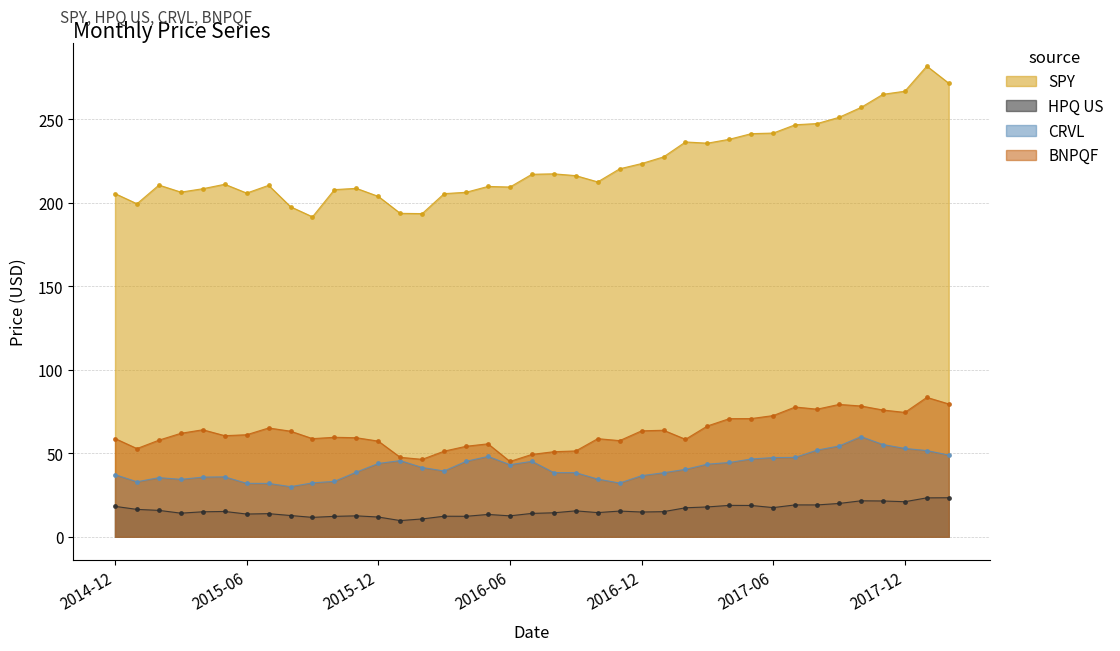

At how many categories does at least one series exceed 30?

39